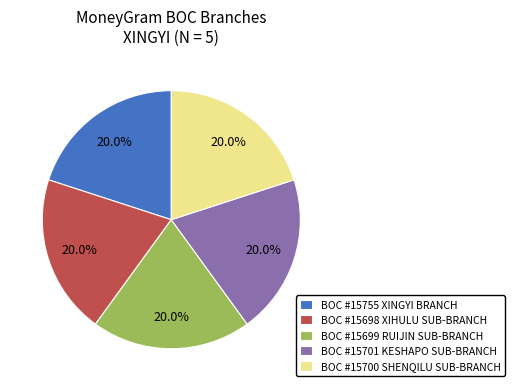

Is there a majority slice in this chart?

No